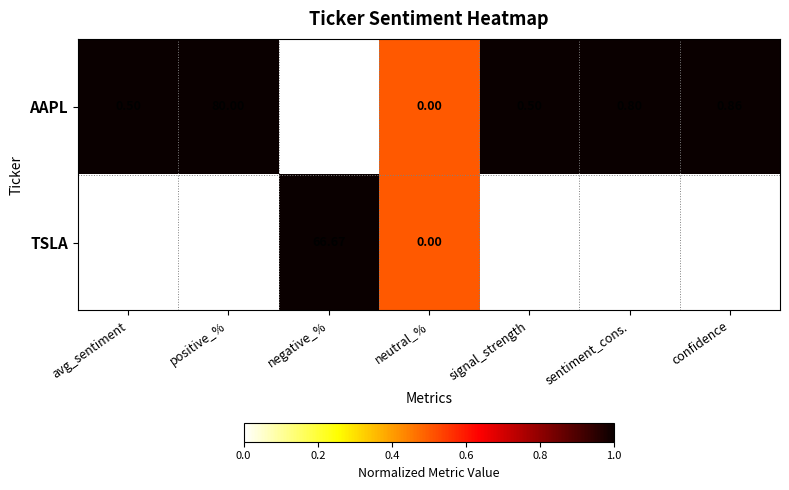

At signal_strength, list the series in order from smallest to largest.

TSLA, AAPL